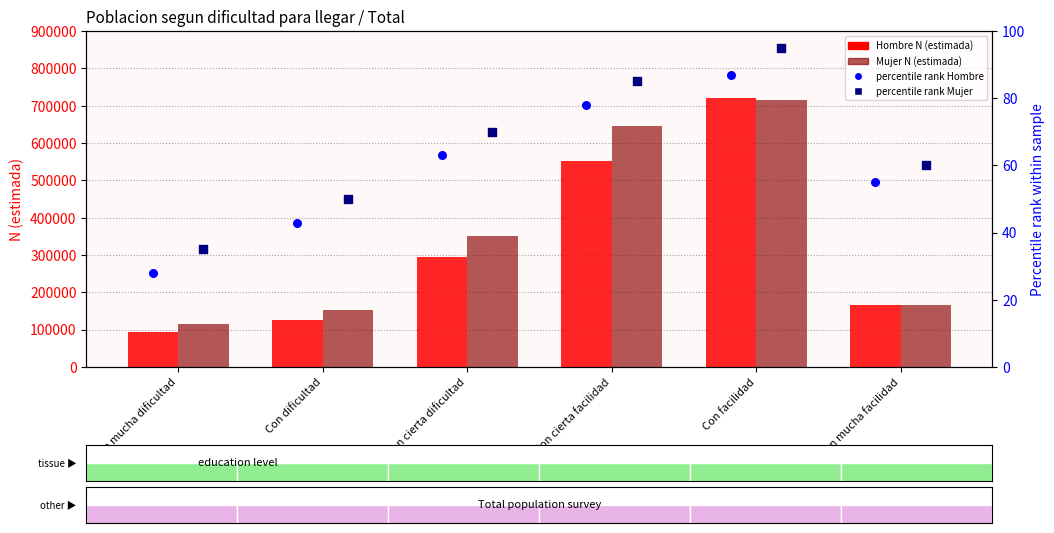

What is the total value across all series at Con cierta dificultad?

645947